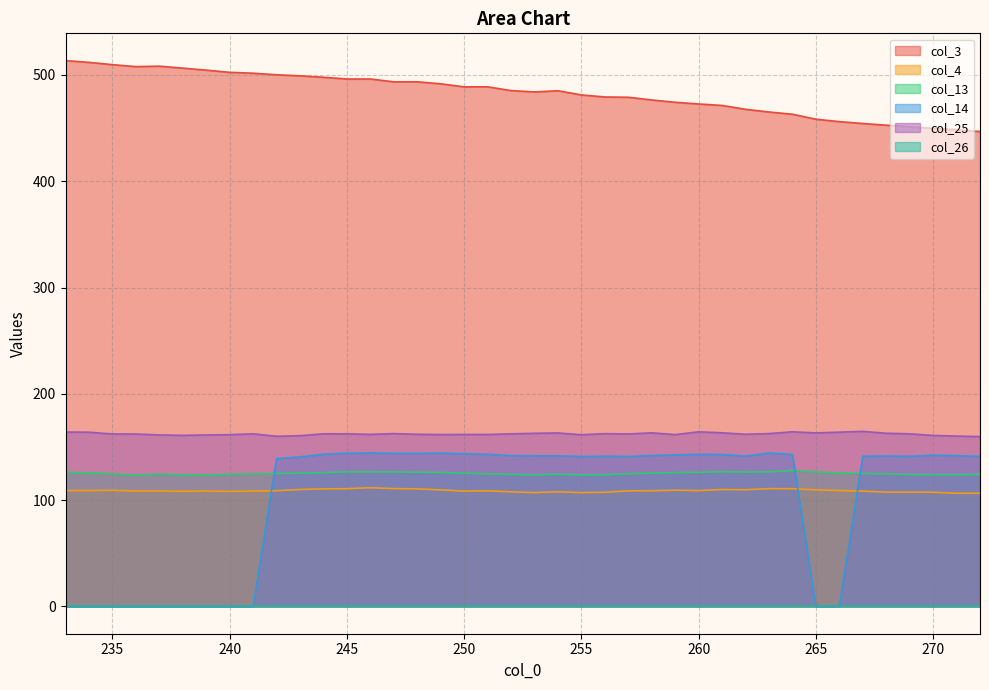

What is the value of the col_25 point at the 12th from the left?

162.4